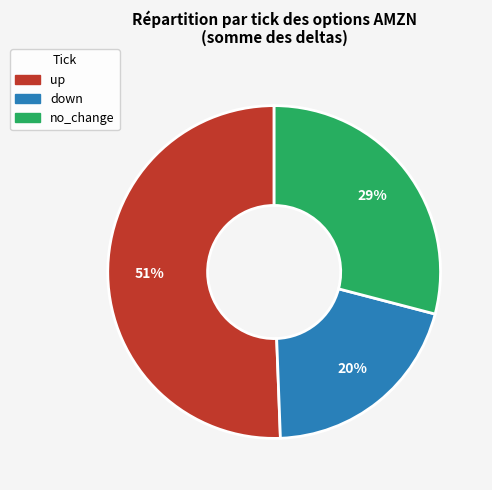

Which slice is the largest?

up